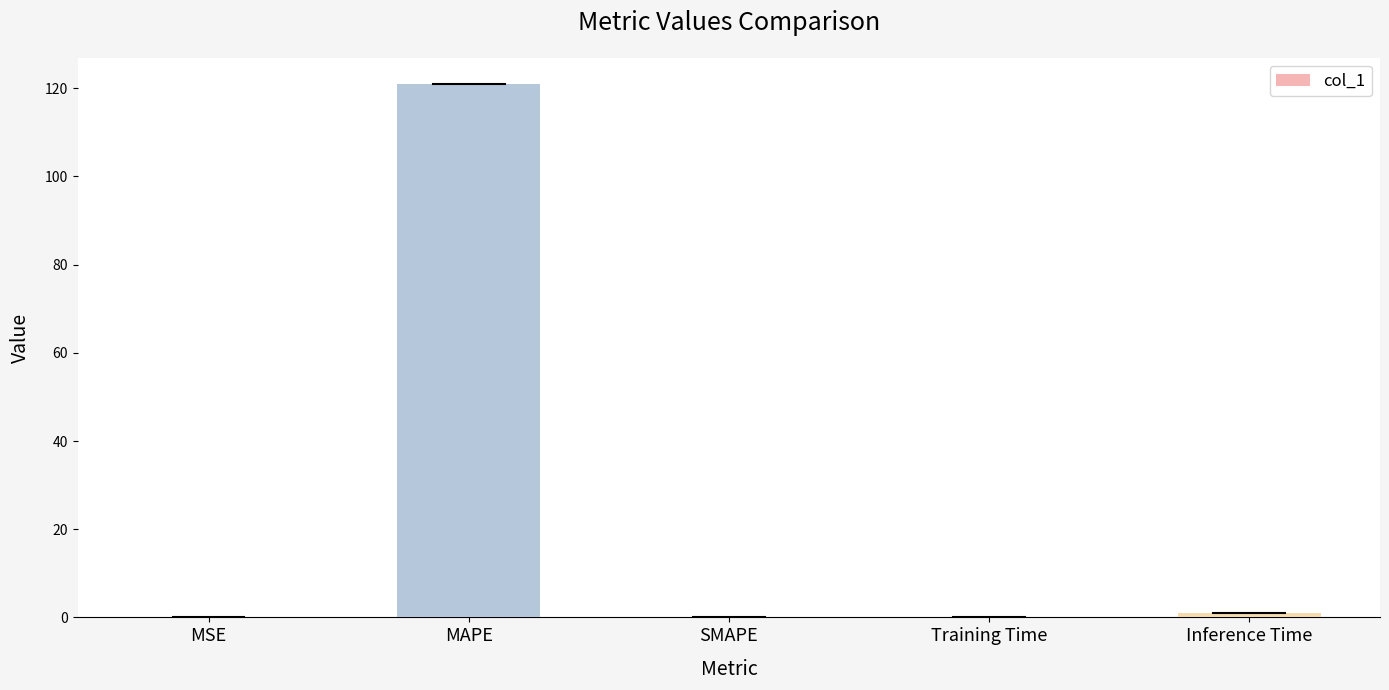

What is the difference between the values at MSE and Inference Time?

1.0